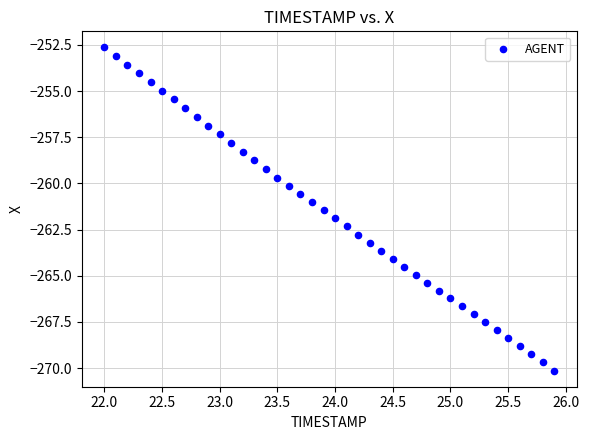

What is the range of X values (max minus min)?

3.9